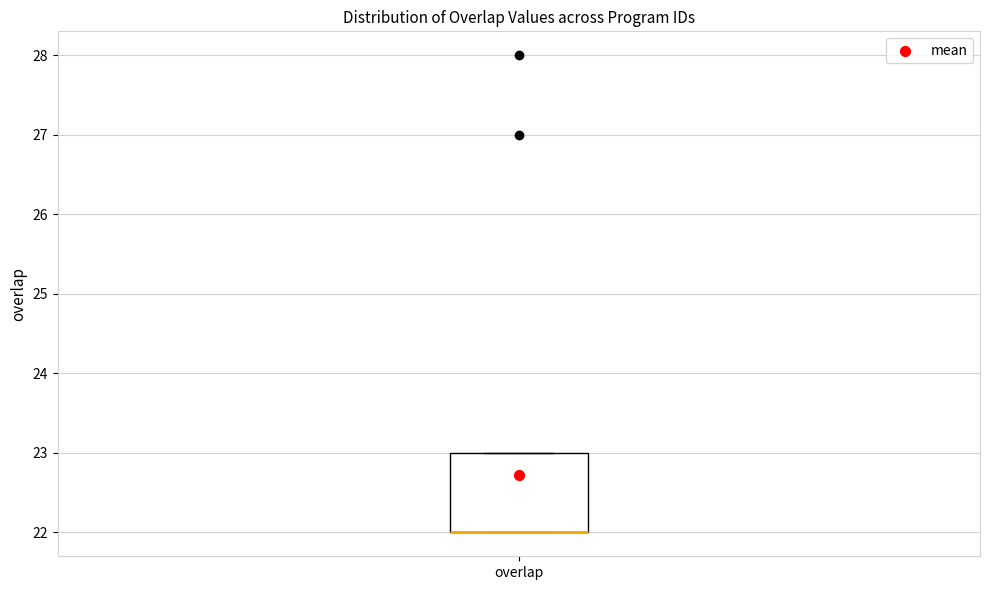

Transcribe this box plot: give where the median line is, the range the box spans, and where the two whiskers end, as read against the y-axis. The values are not printed on the chart, so give them approximately, as read against the axis.

median 22 (drawn on the box's lower edge), box 22 to 23, whiskers 22 to 23